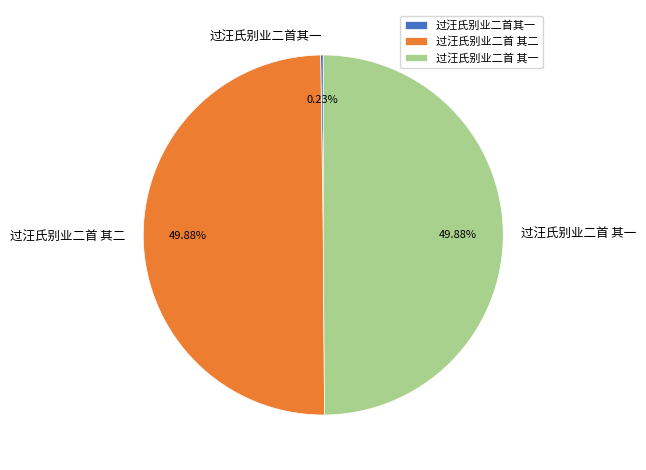

What is the ratio of the value at 过汪氏别业二首 其一 to the value at 过汪氏别业二首 其二?

1.0